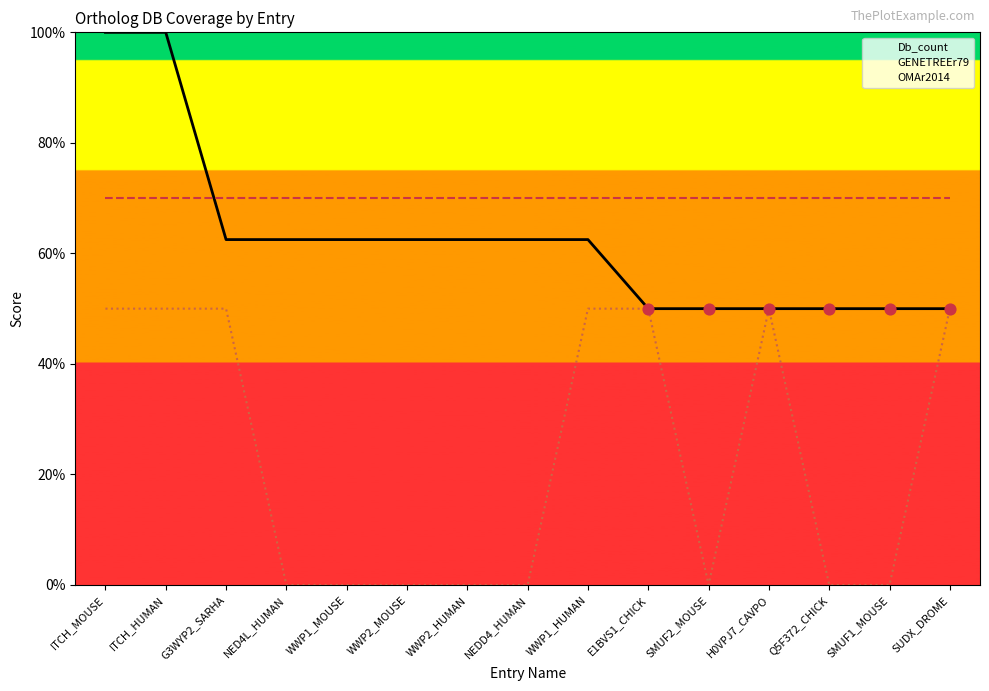

Which series contains the lowest Y value?

OMAr2014